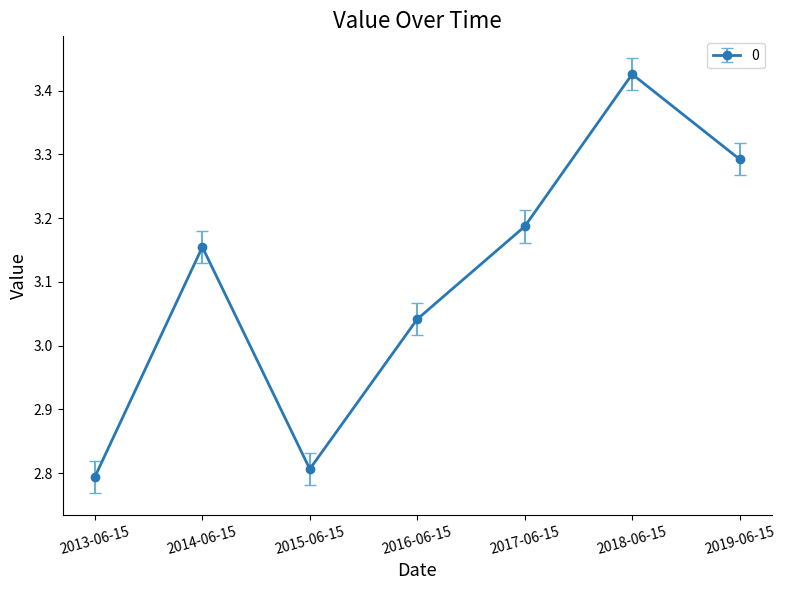

How many data points are less than 3?

2